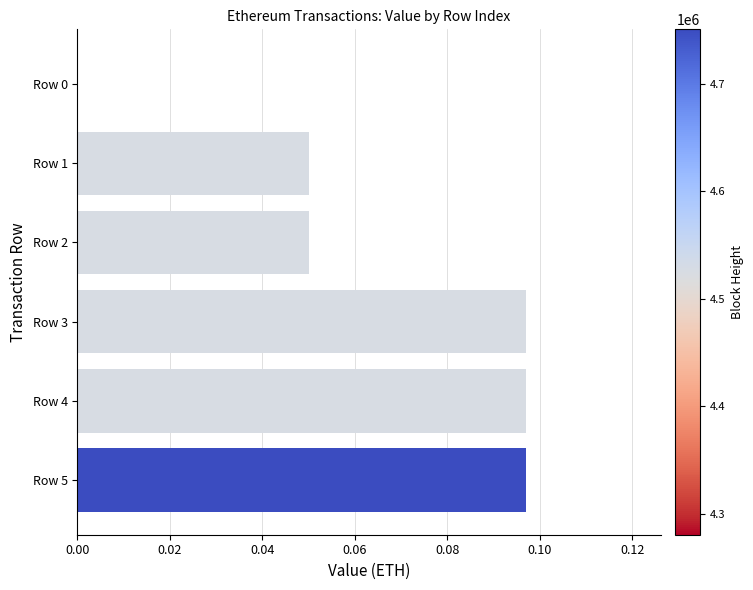

Count the number of values greater than 0.

5